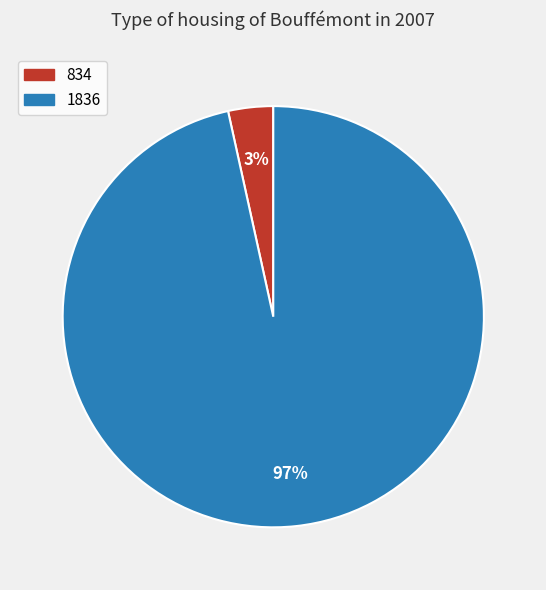

What is the smallest slice in the pie chart?

834